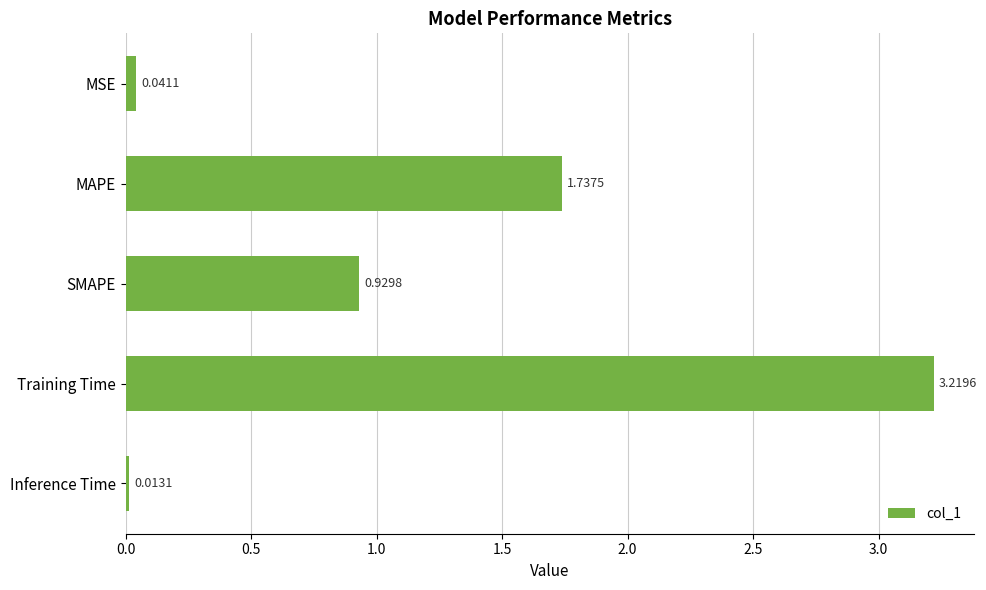

Which label corresponds to the largest value in the chart?

Training Time